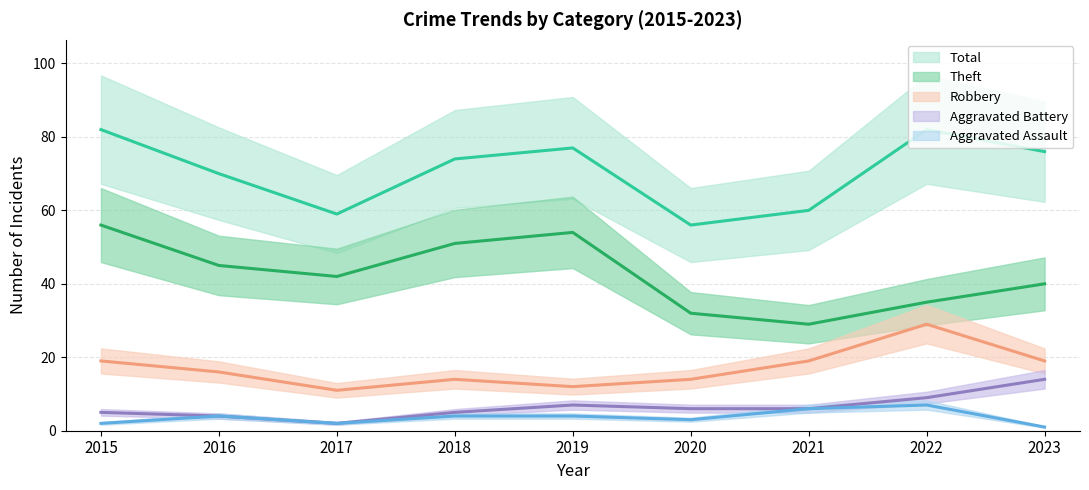

The Robbery series shows 27 at 2016. True or false?

False